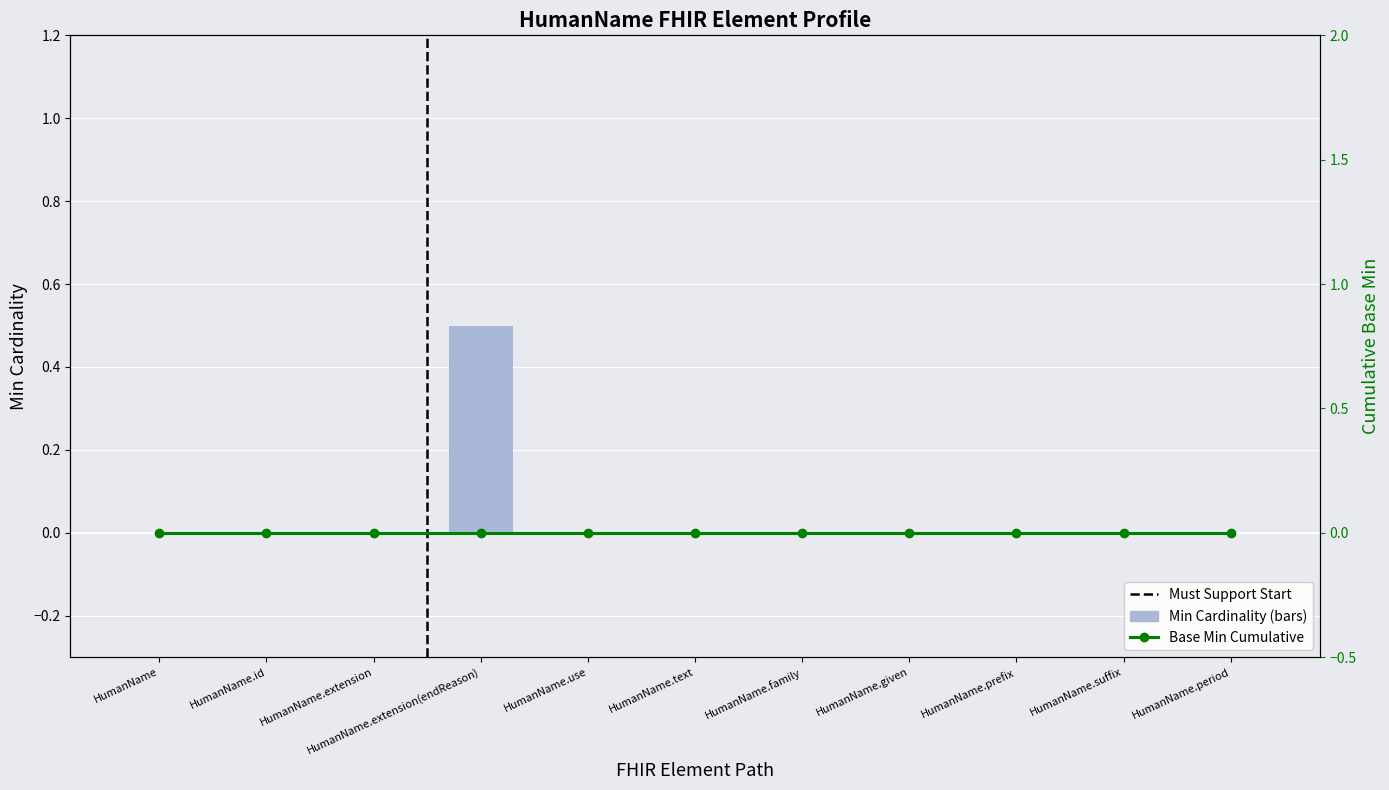

At which label is Base Min Cumulative closest to 0?

HumanName